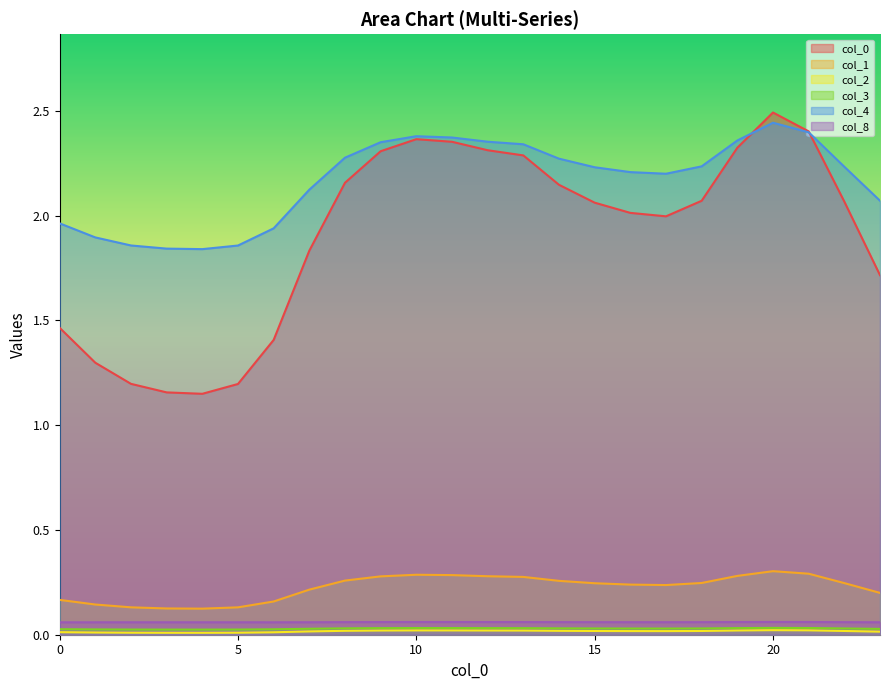

Between 4 and 16, which is larger?

16